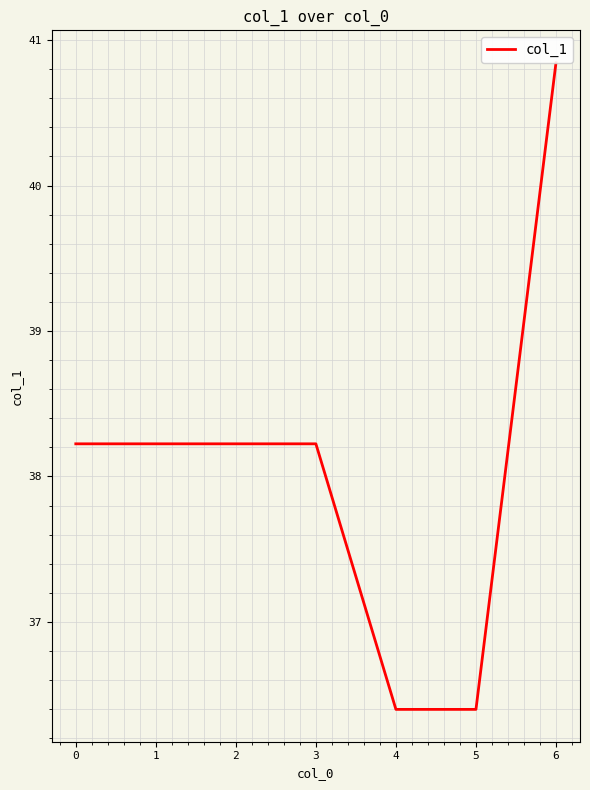

Between 3 and 5, which is larger?

3